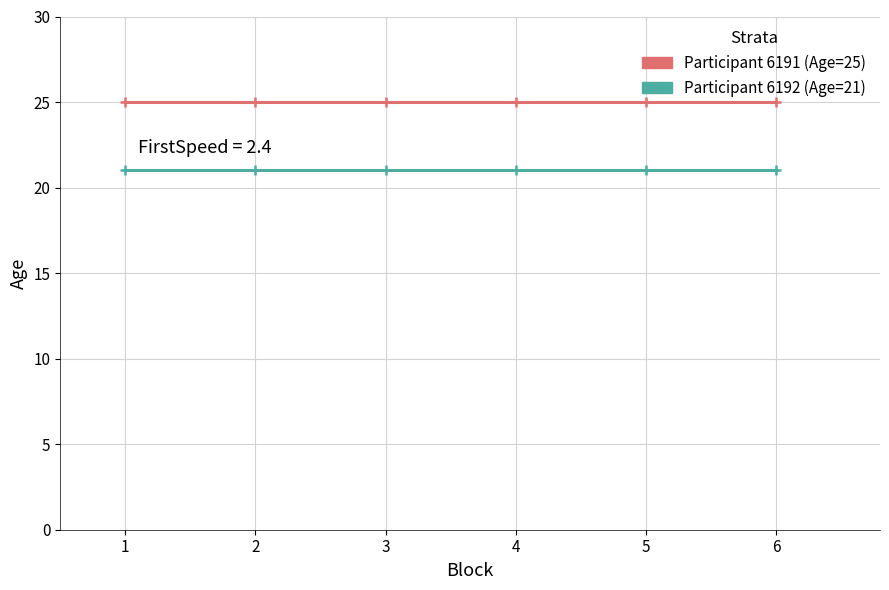

Reading left to right, transcribe all the data shown in this chart.

Participant 6191: 25	25	25	25	25	25
Participant 6192: 21	21	21	21	21	21